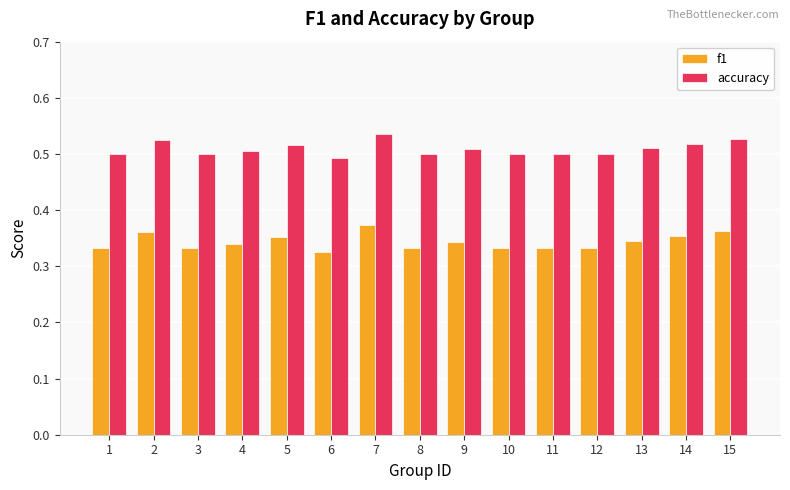

Which series has the widest spread of values?

f1